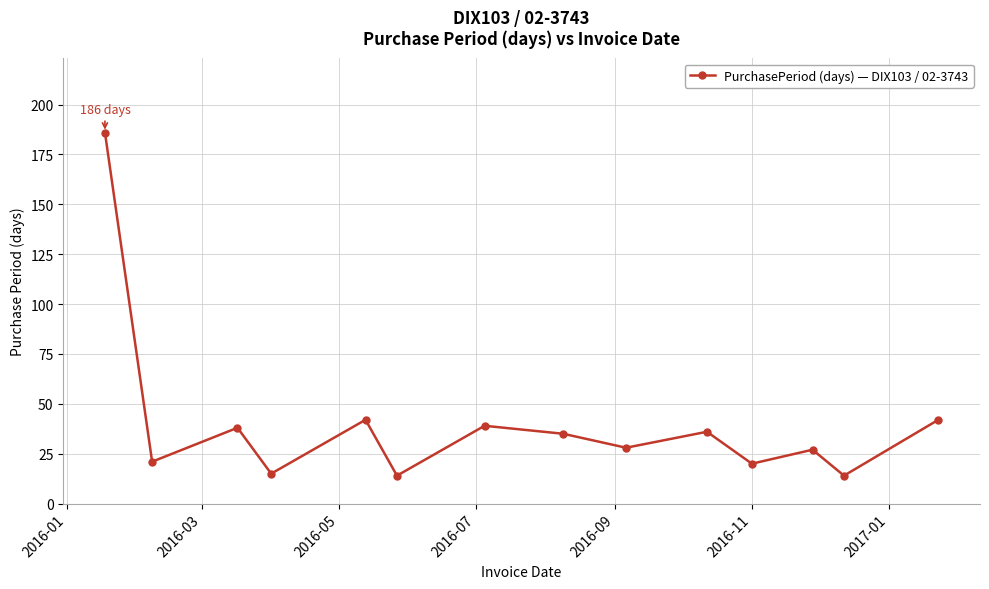

Count the number of categories in the chart.

14